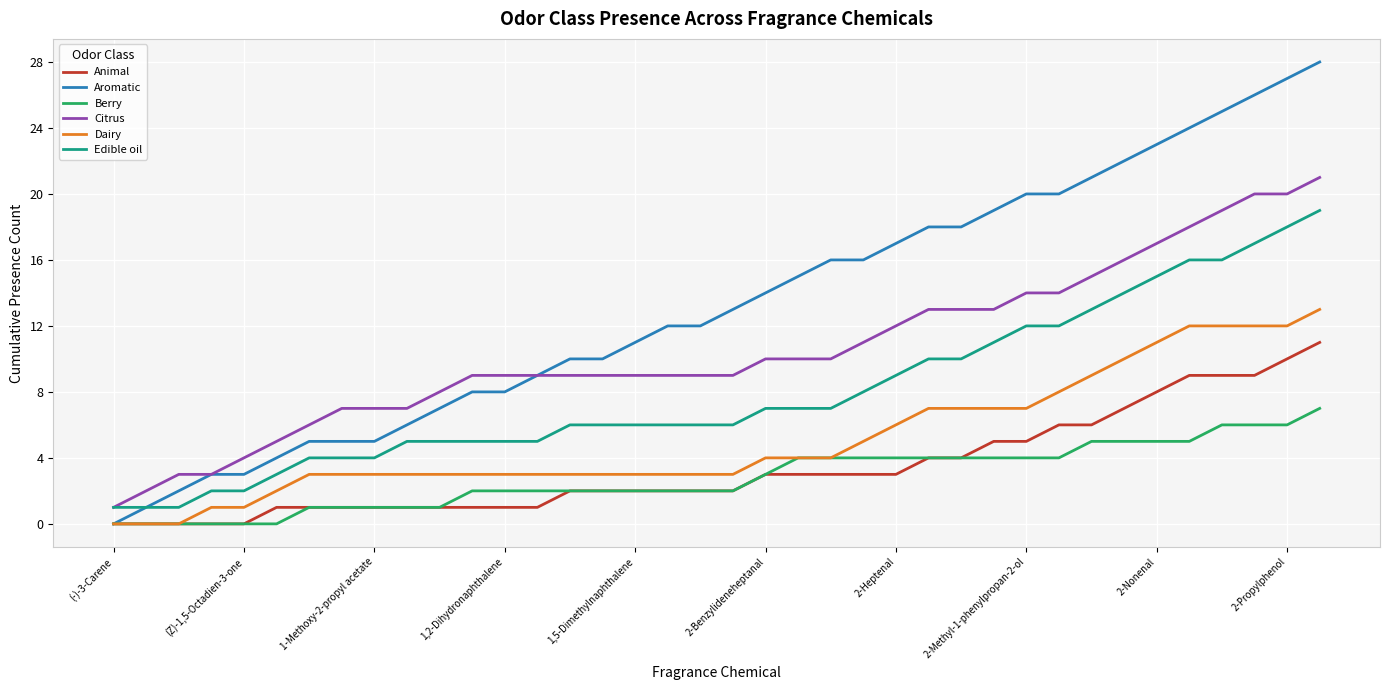

Which series has the largest total across all categories?

Aromatic